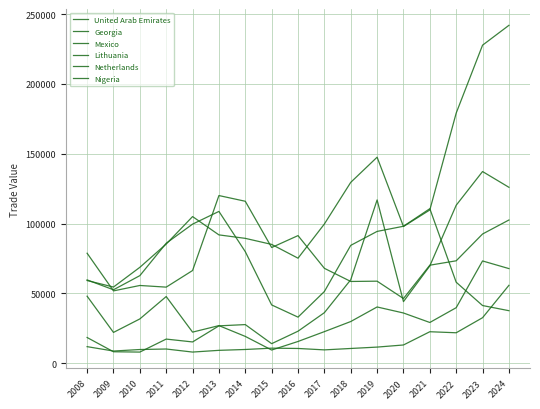

Does the chart have visible grid lines?

Yes